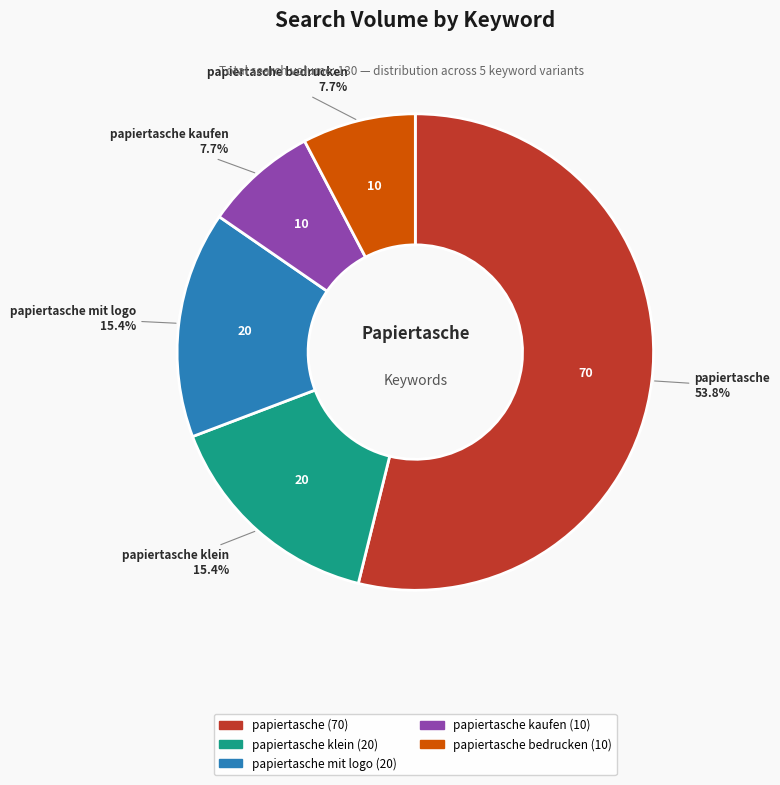

To the nearest percent, what is the average slice percentage?

20%